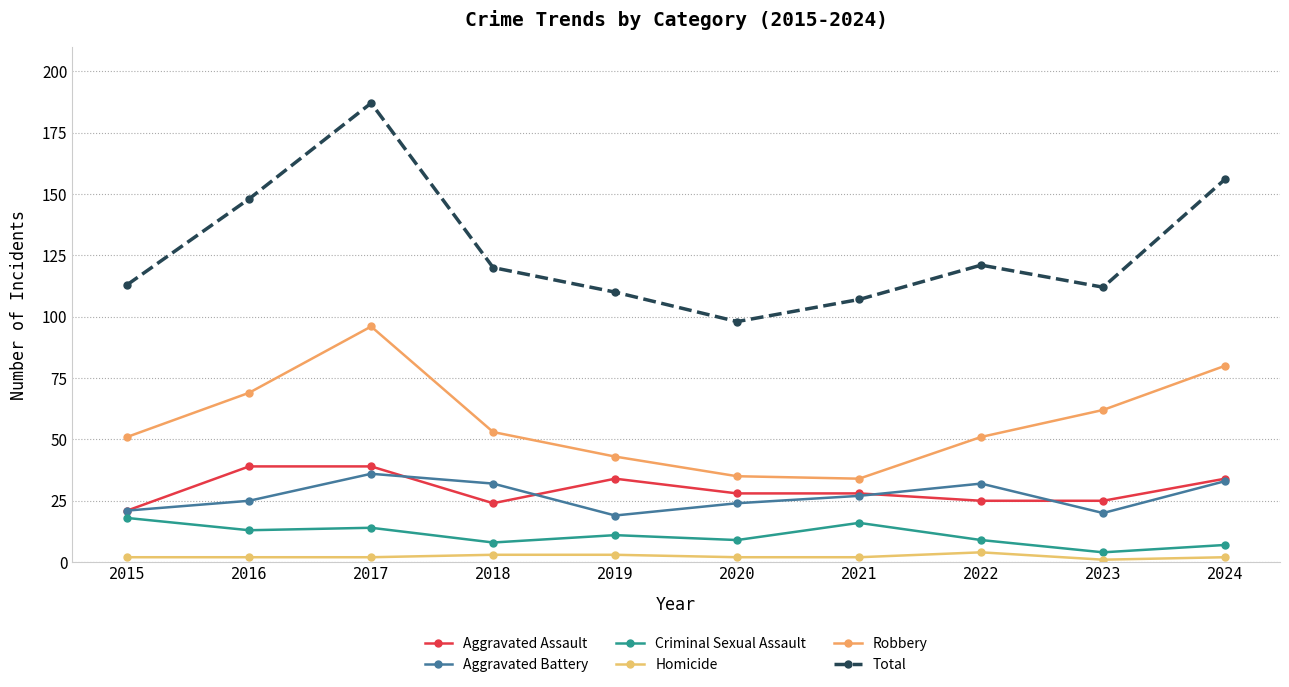

How many values in the Aggravated Battery series are below 27?

5